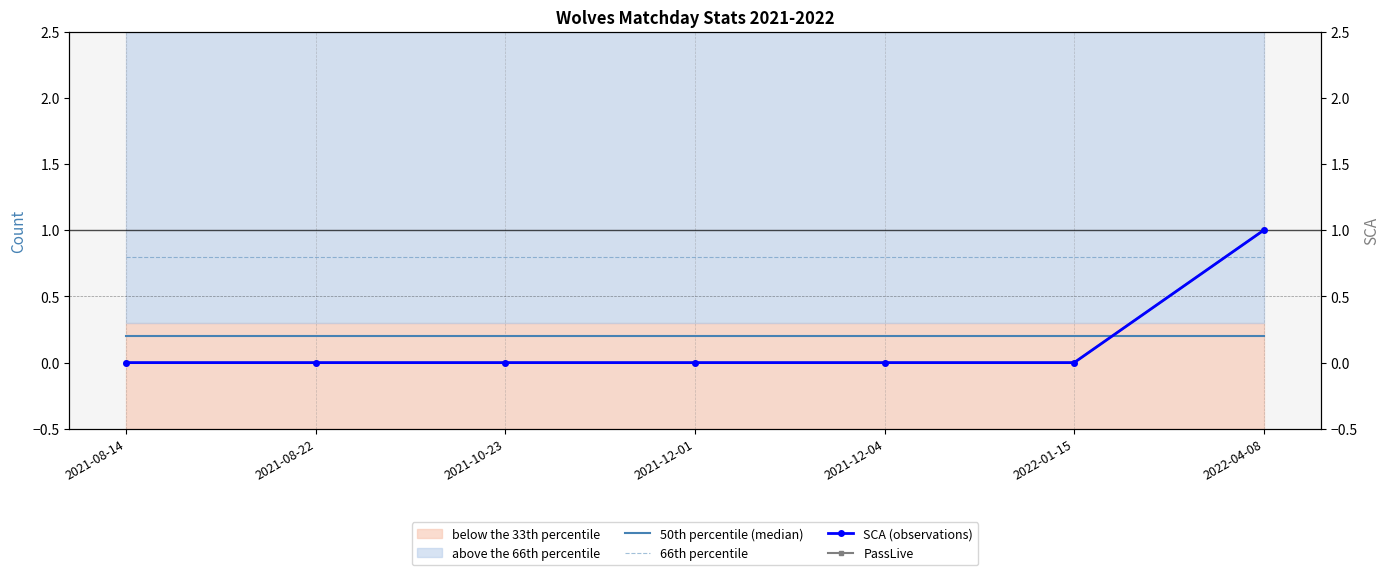

Reading left to right, what are all the values shown in this chart?

50th percentile (median): 0.2	0.2	0.2	0.2	0.2	0.2	0.2
66th percentile: 0.8	0.8	0.8	0.8	0.8	0.8	0.8
SCA (observations): 0.0	0.0	0.0	0.0	0.0	0.0	1.0
PassLive: 0.0	0.0	0.0	0.0	0.0	0.0	1.0